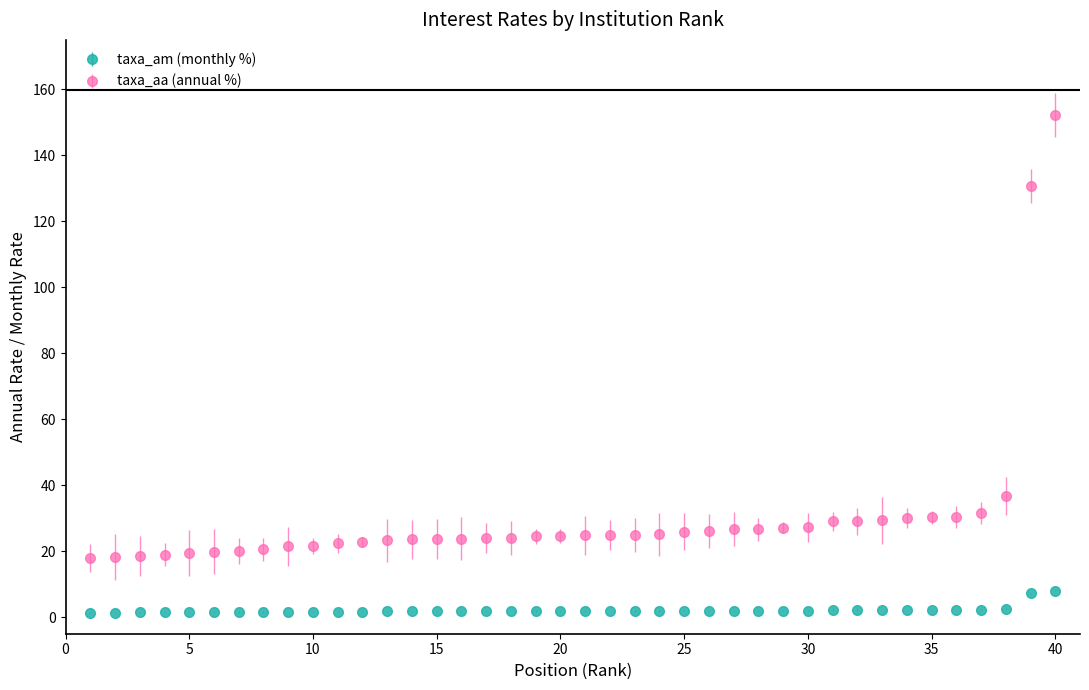

Which series has the largest total across all categories?

taxa_aa (annual %)